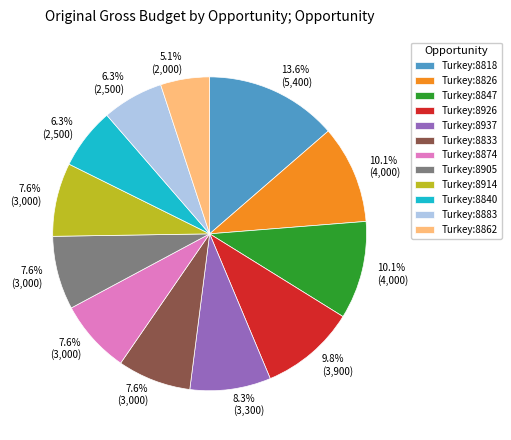

Is the sum of Turkey:8914 and Turkey:8847 greater than half?

No